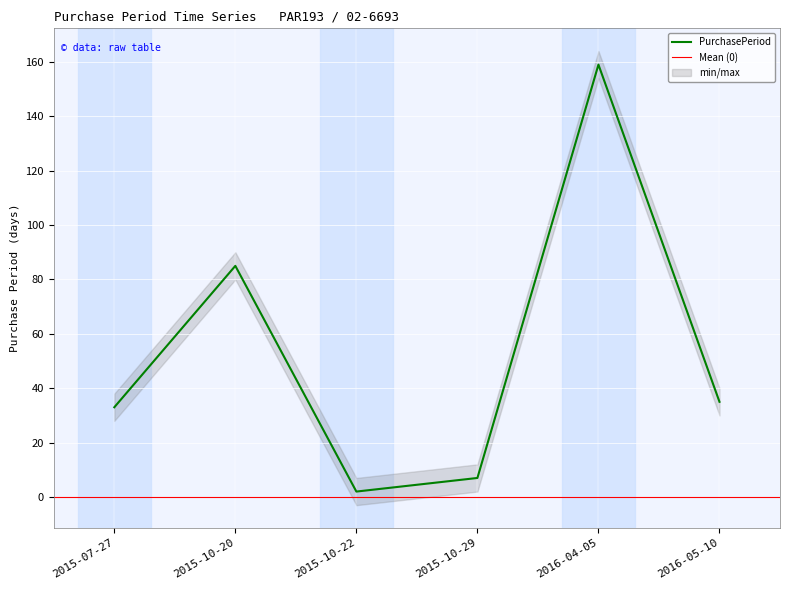

Reading left to right, transcribe all the data shown in this chart.

2015-07-27=33	2015-10-20=85	2015-10-22=2	2015-10-29=7	2016-04-05=159	2016-05-10=35